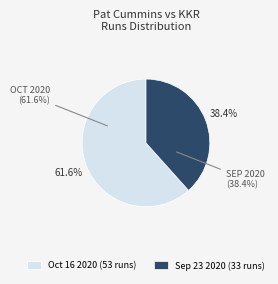

To the nearest percent, what is the difference between the largest and smallest slice percentages?

23%